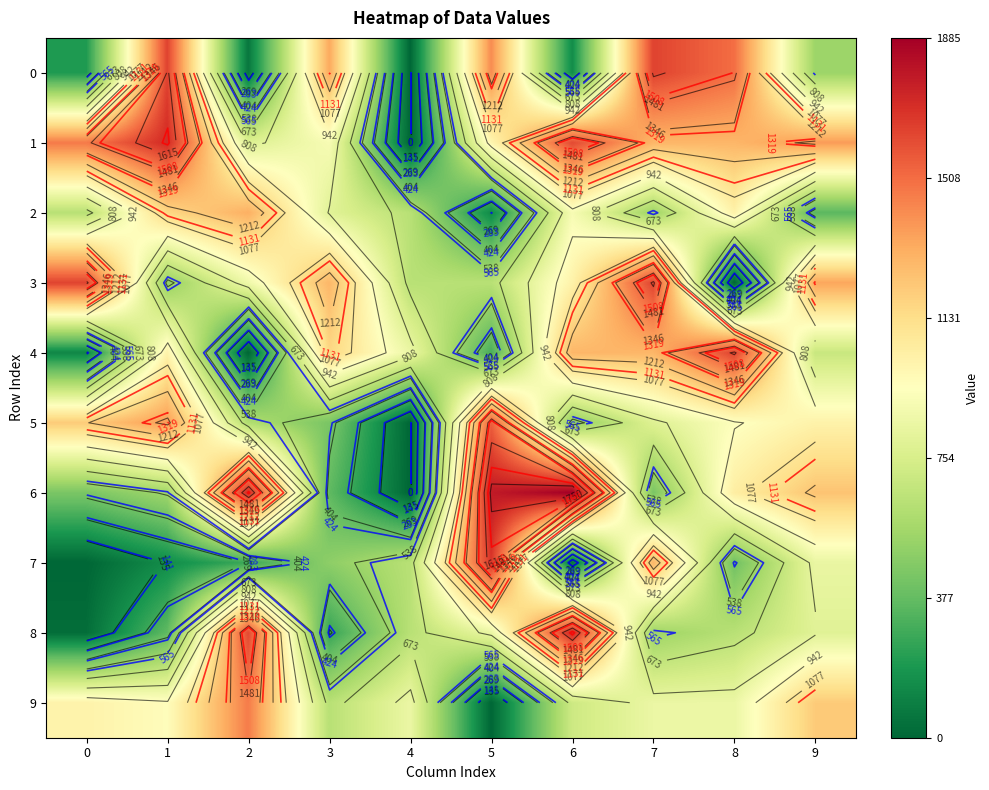

What is the sum of the 7 values at 2 and 4?

909.0